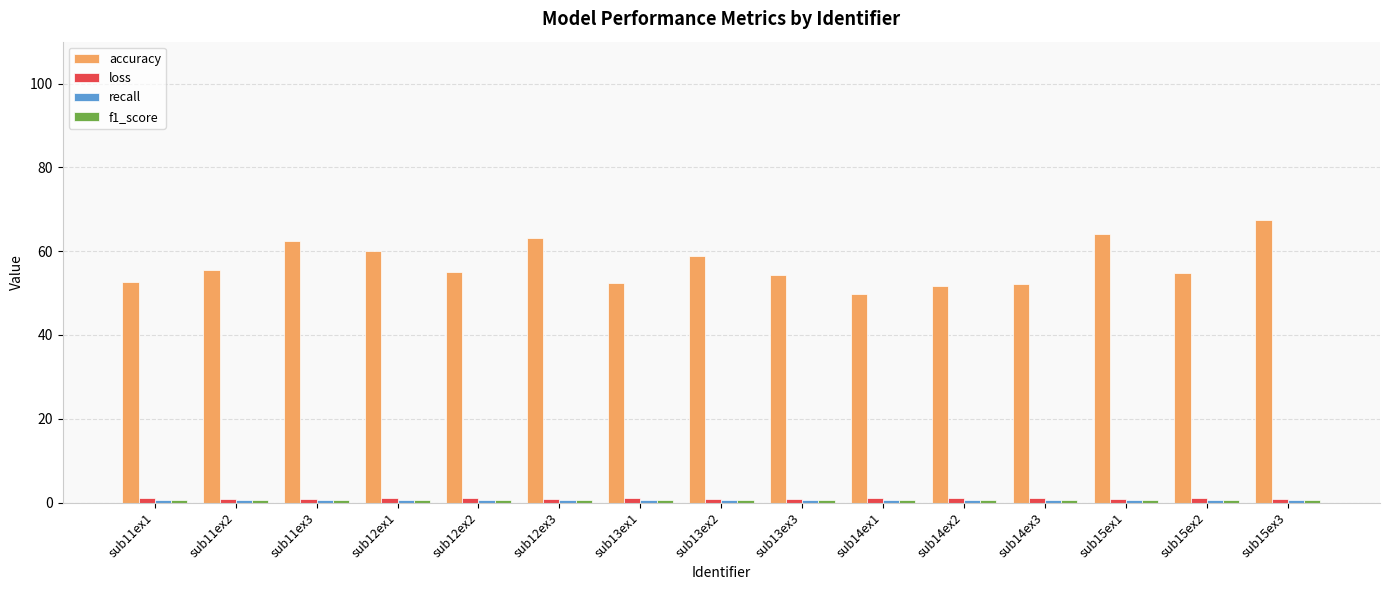

What is the maximum value for loss?

1.1